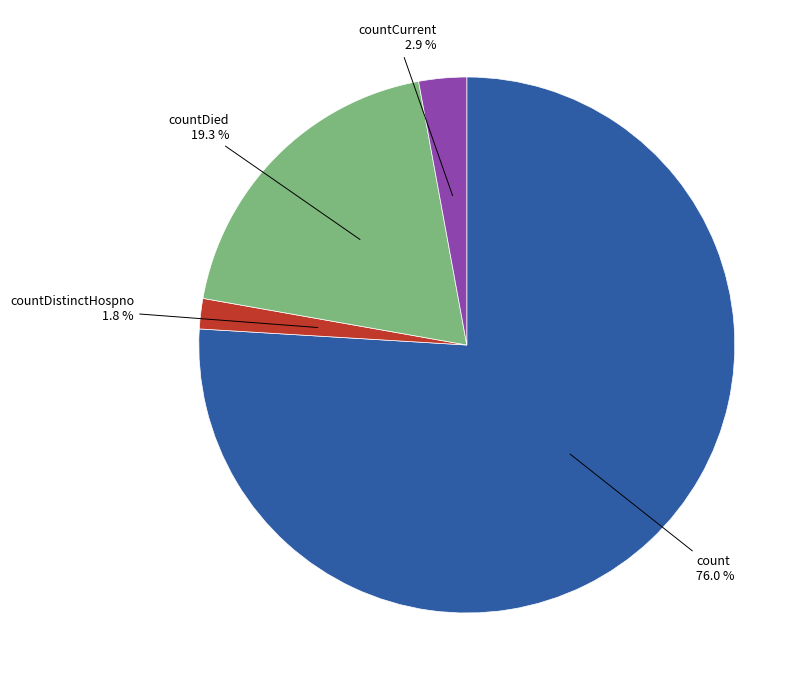

Combined, do countDied and count account for over 50%?

Yes